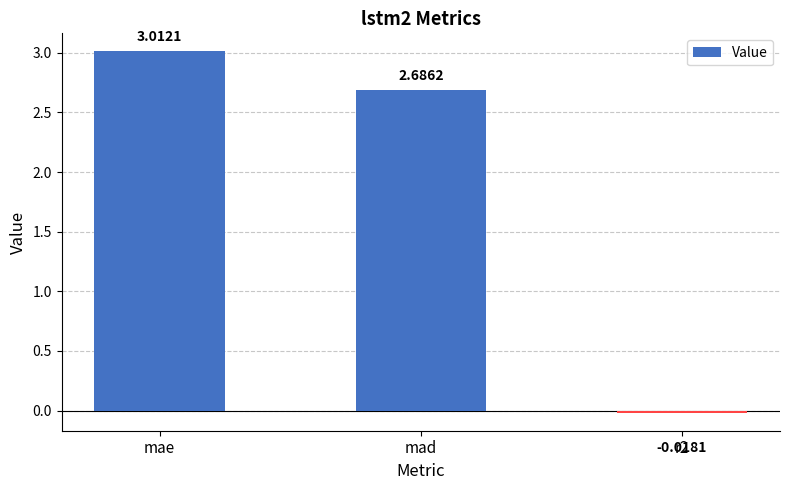

Rank the categories by value from highest to lowest.

mae, mad, r2